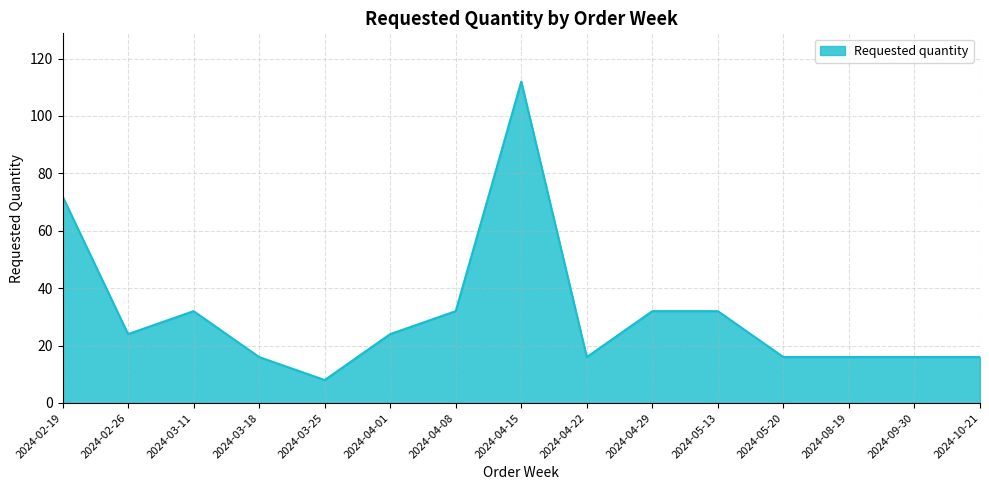

What is the difference between the values at 2024-04-01 and 2024-09-30?

8